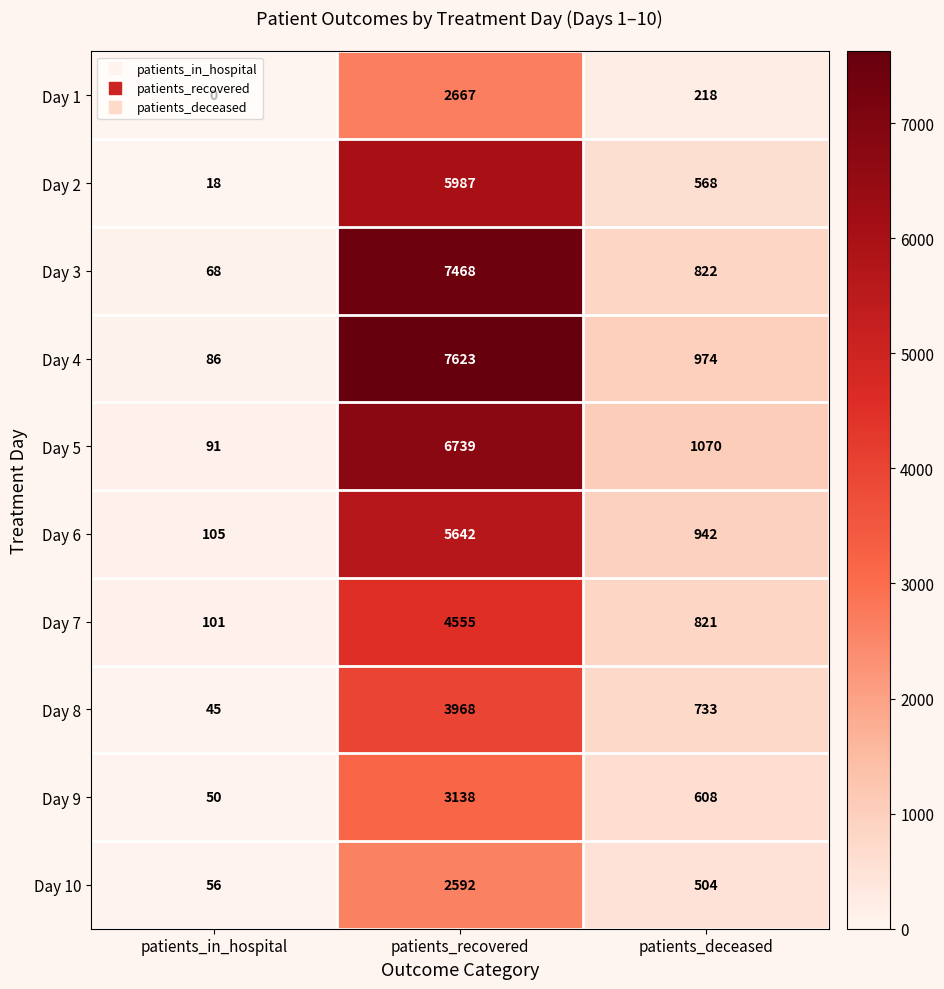

Which series has the largest total across all categories?

Day 4